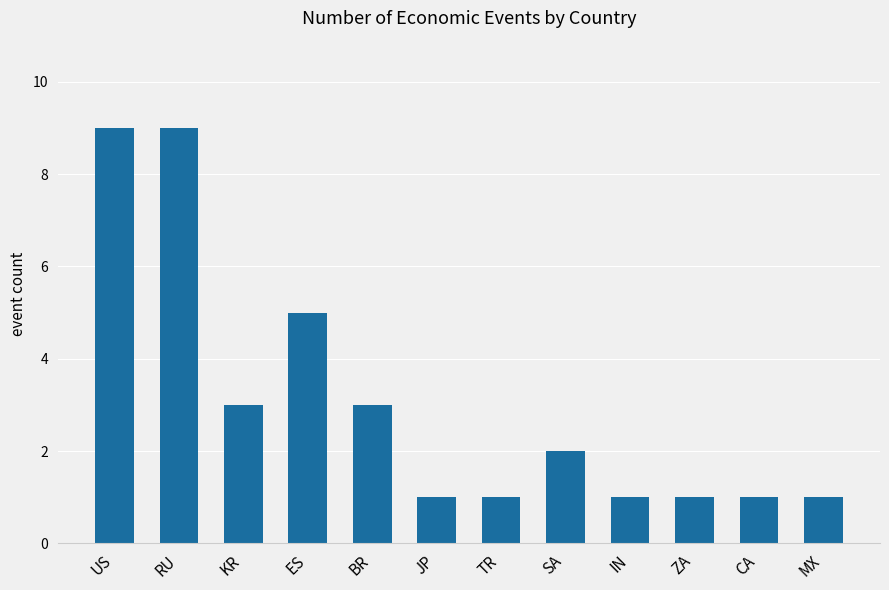

What position from the right is RU?

11